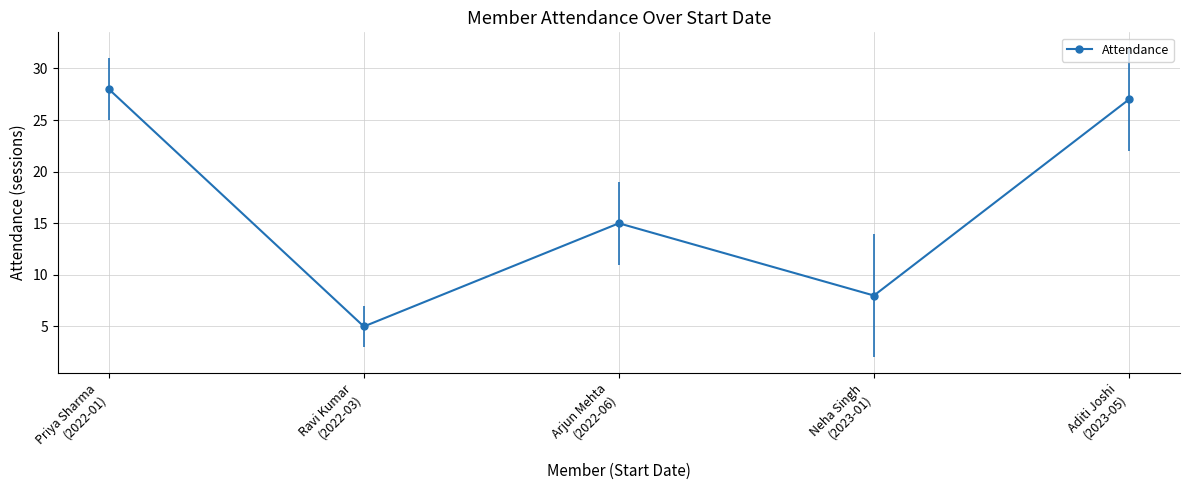

Reading left to right, extract all data points from this chart.

28	5	15	8	27